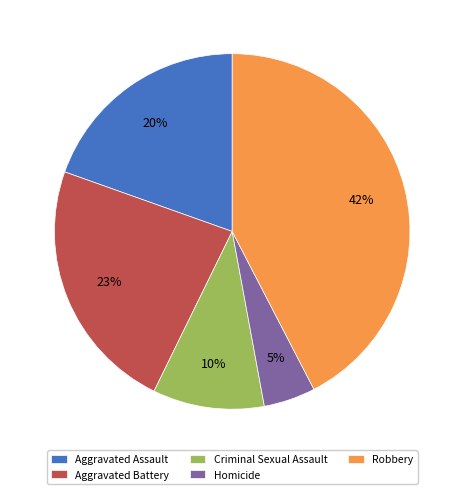

Approximately how many times larger is the value at Robbery compared to Criminal Sexual Assault?

4.2